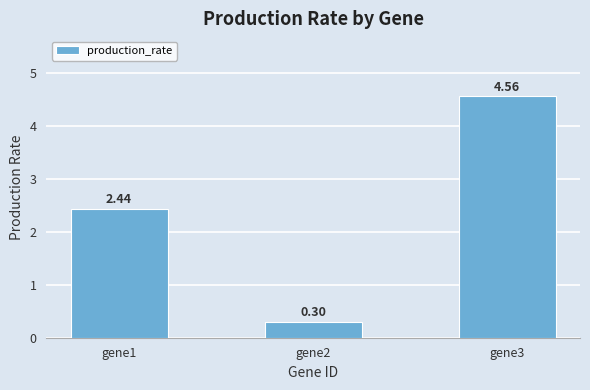

List the labels in order of value, largest first.

gene3, gene1, gene2